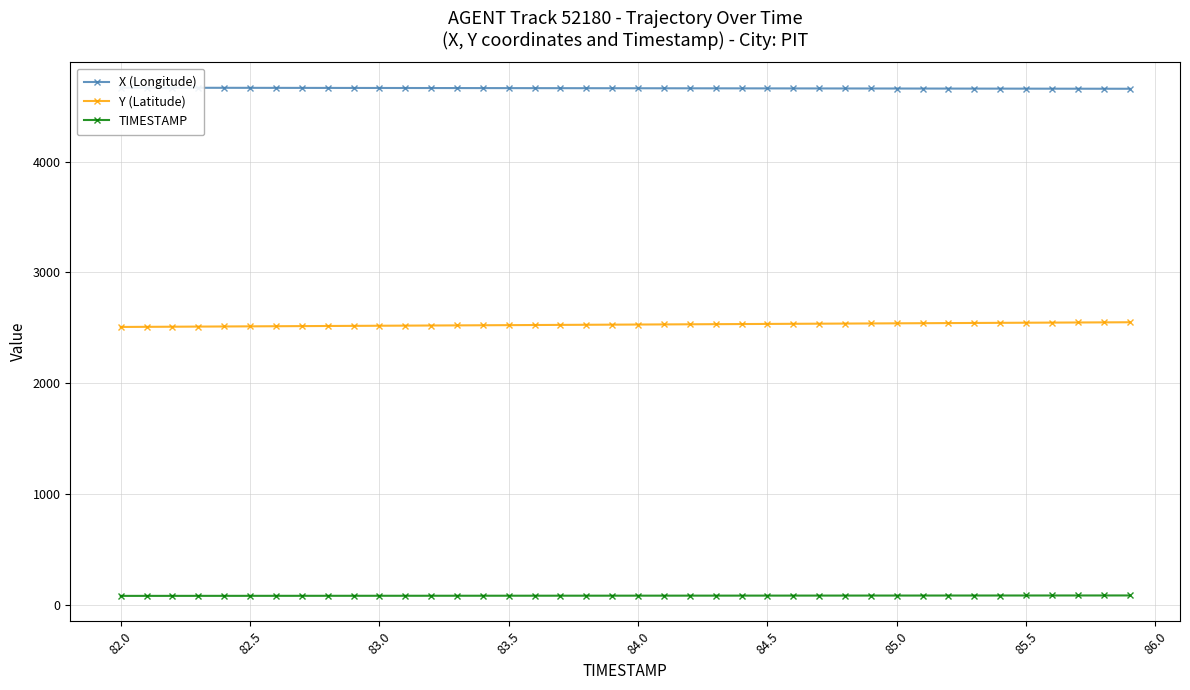

True or false: TIMESTAMP has more than 0 points higher than both neighbors.

False